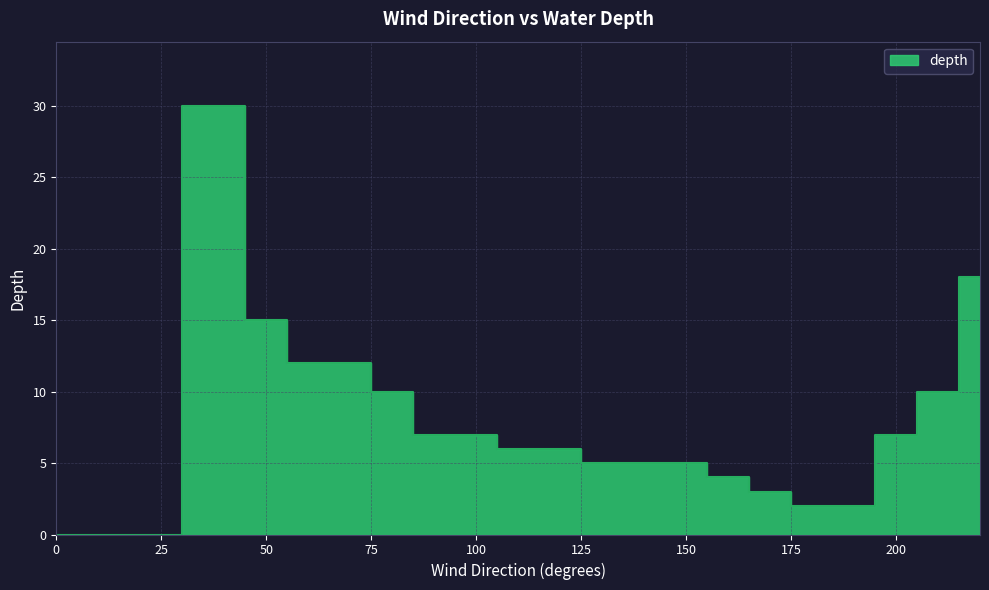

How many categories are shown in the chart?

22